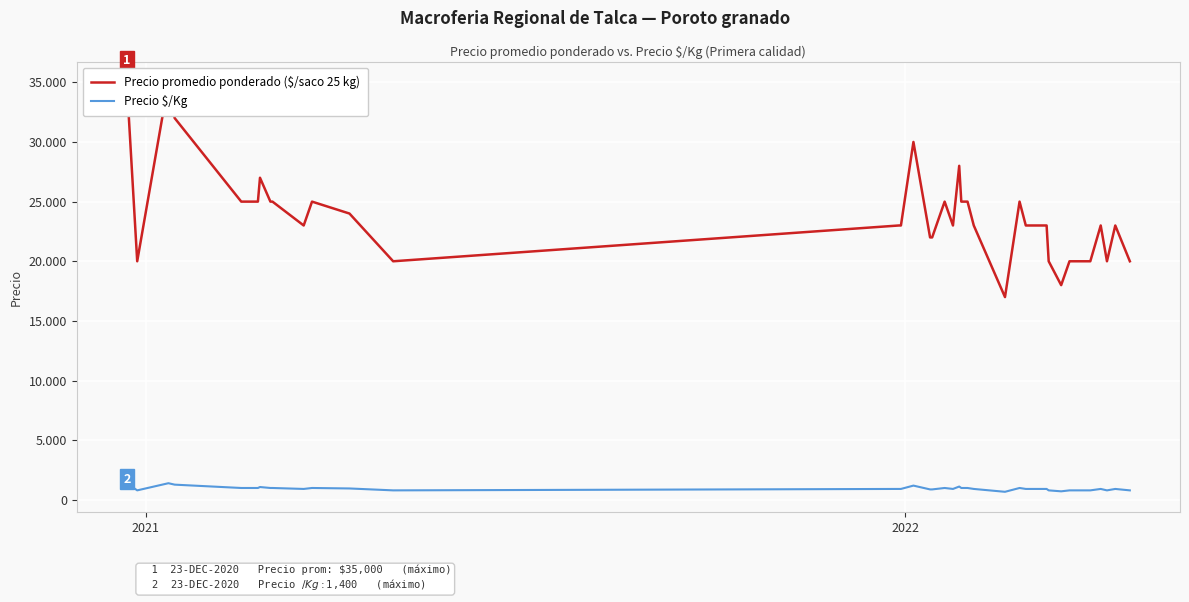

Is the value of Precio promedio ponderado ($/saco 25 kg) at 25 greater than the value of Precio $/Kg at 11?

Yes